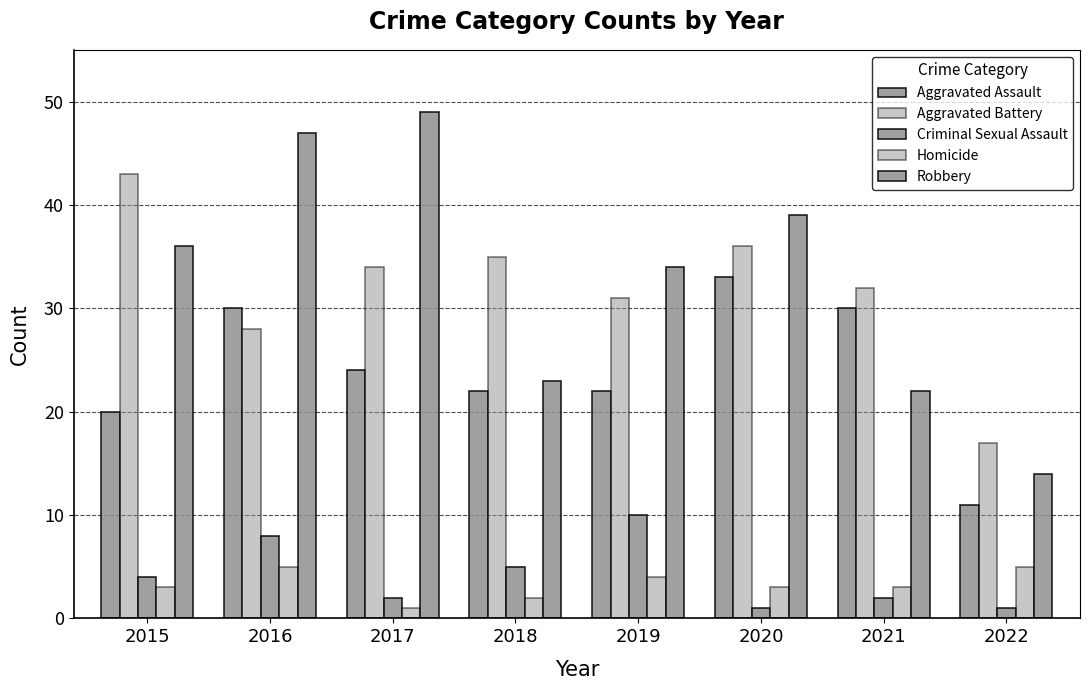

How many data points in Criminal Sexual Assault are less than 4?

4